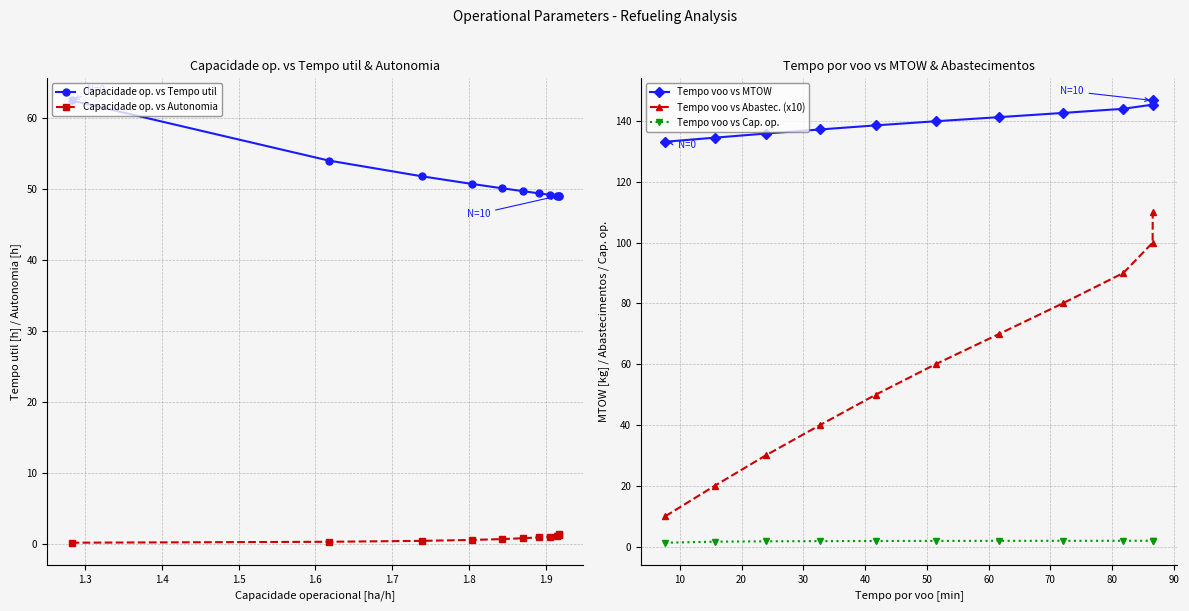

Count the number of categories in the chart.

11